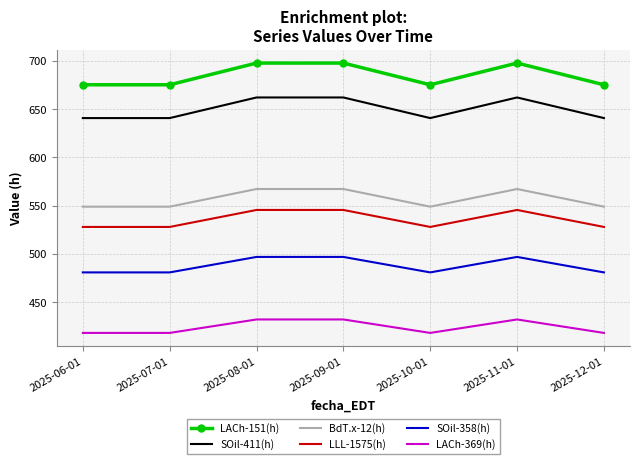

Is the value of LLL-1575(h) at 2025-06-01 greater than the value of LACh-369(h) at 2025-10-01?

Yes